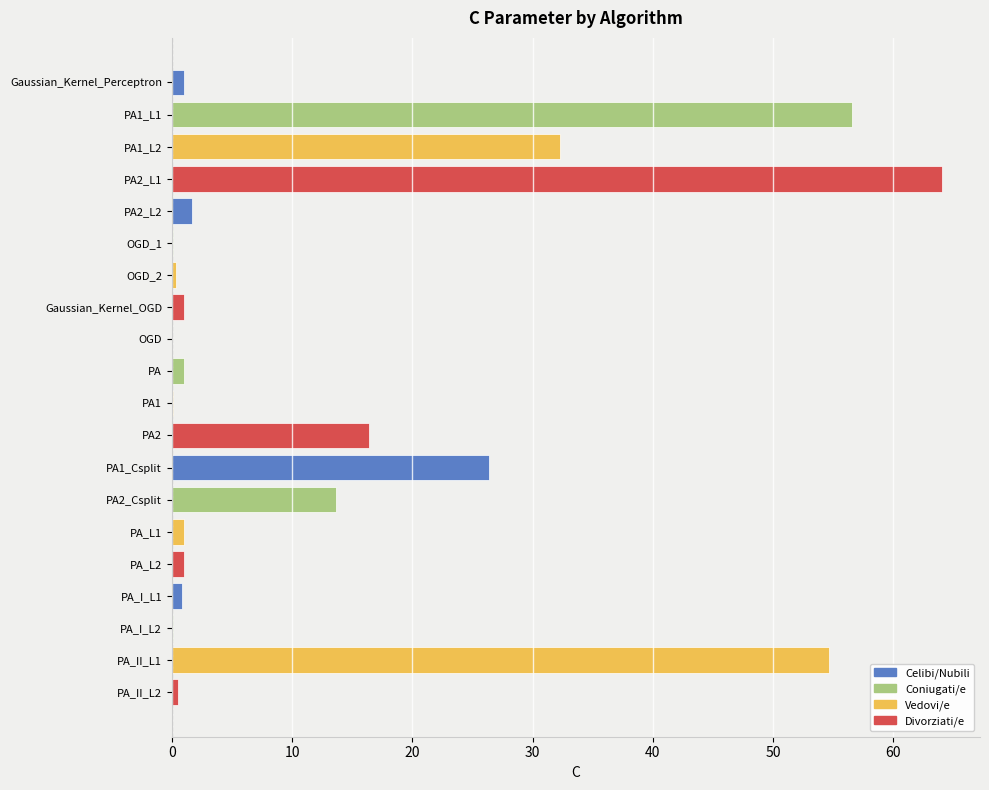

Count the number of data series in this chart.

1